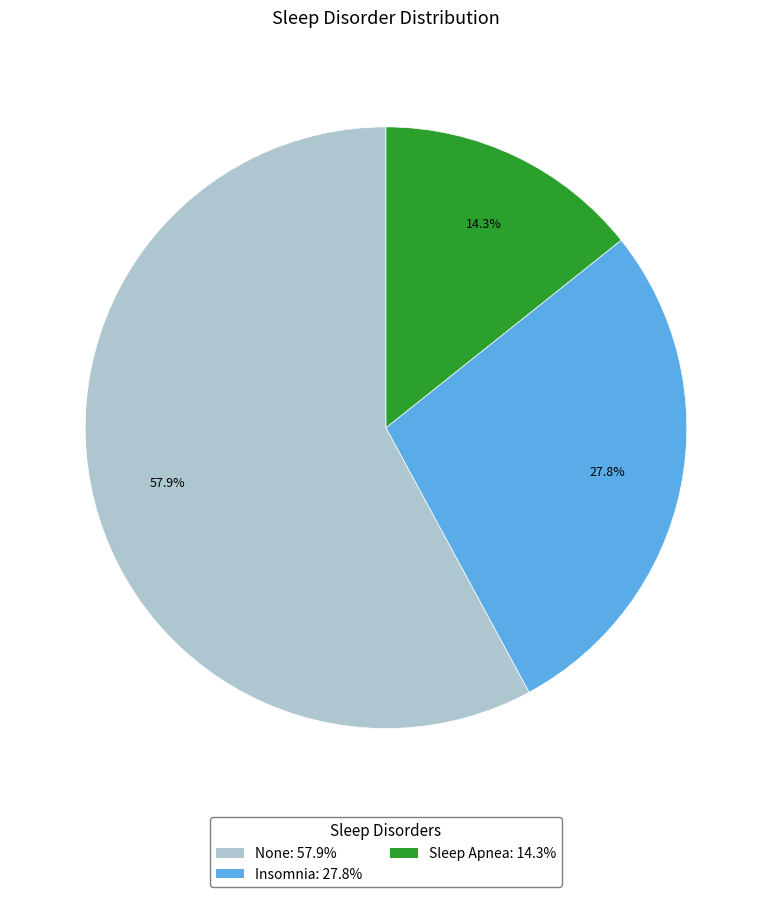

To the nearest percent, what is the difference between the largest and smallest slice percentages?

44%